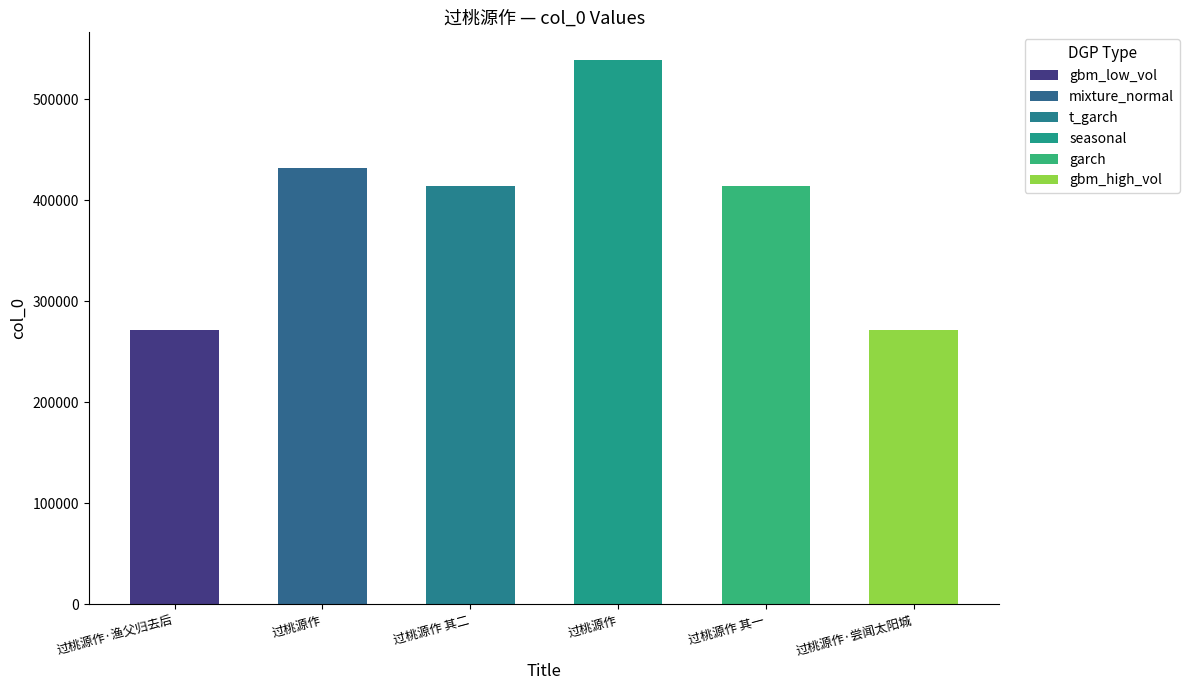

Approximately how many times larger is the value at 过桃源作 compared to 过桃源作?

0.8